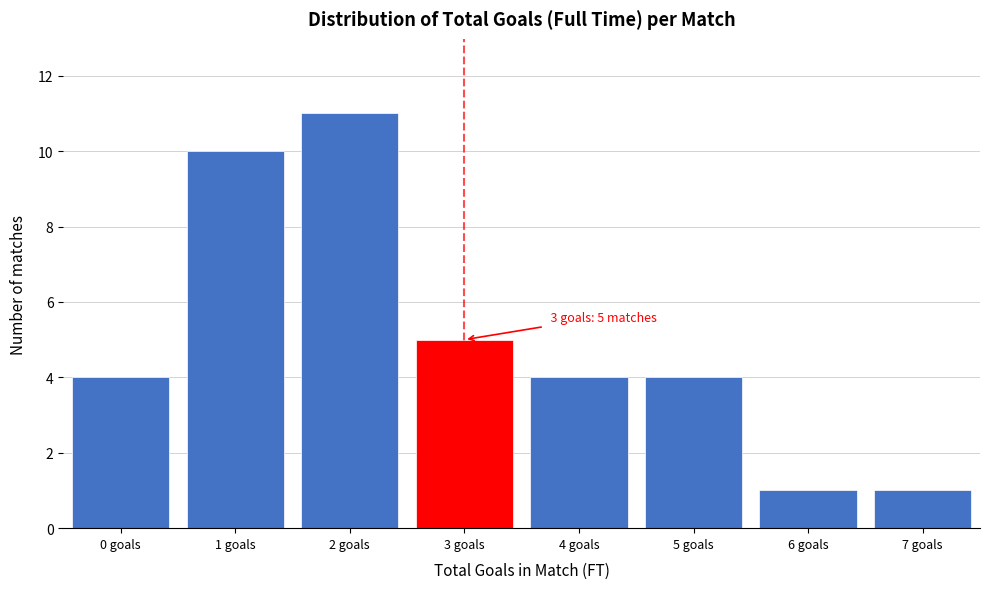

Which range on the x-axis has the tallest bar?

1.5 to 2.5